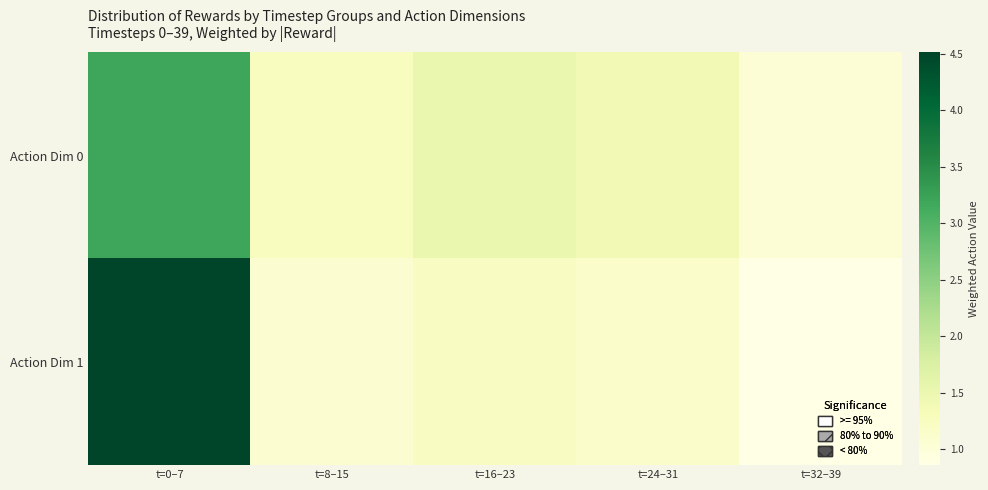

What is the difference between the highest and lowest values at t=32–39?

0.2